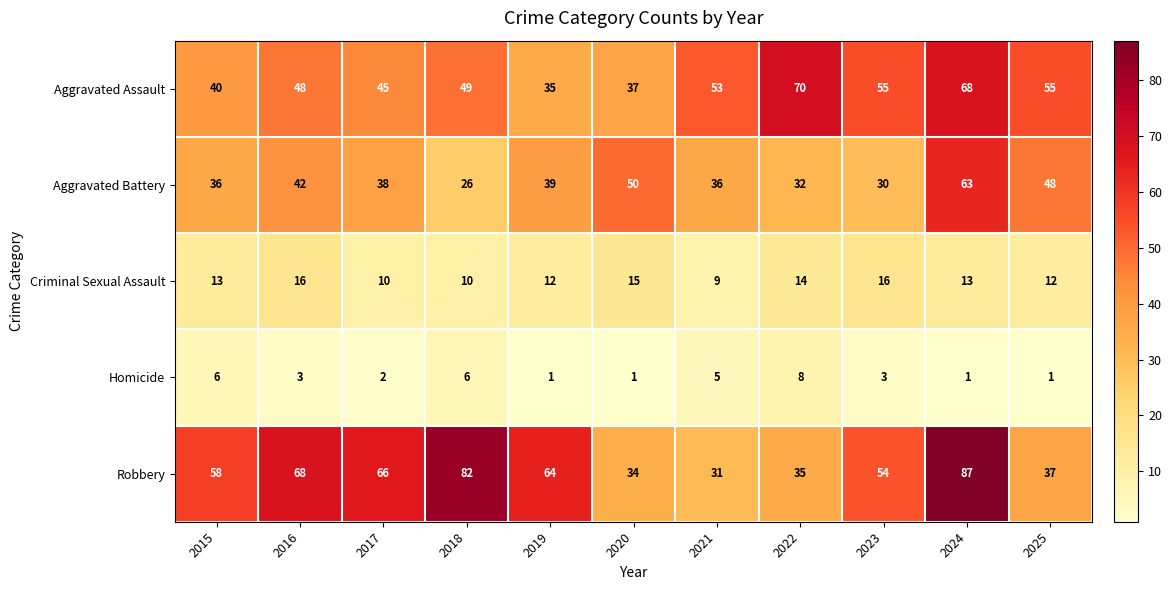

What is the difference between the maximum and minimum values in the Aggravated Battery series?

37